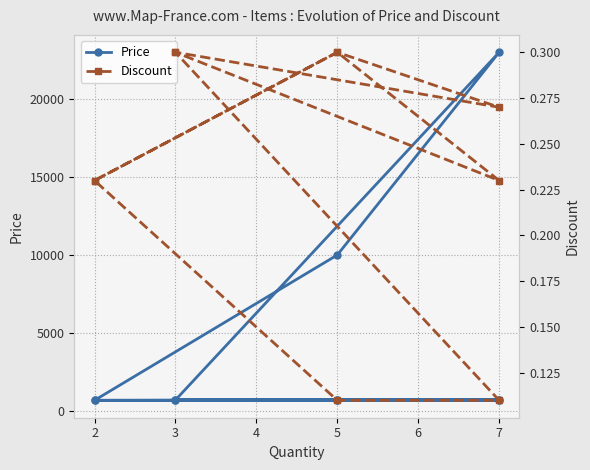

Rank the series by their maximum value, from highest to lowest.

Price, Discount